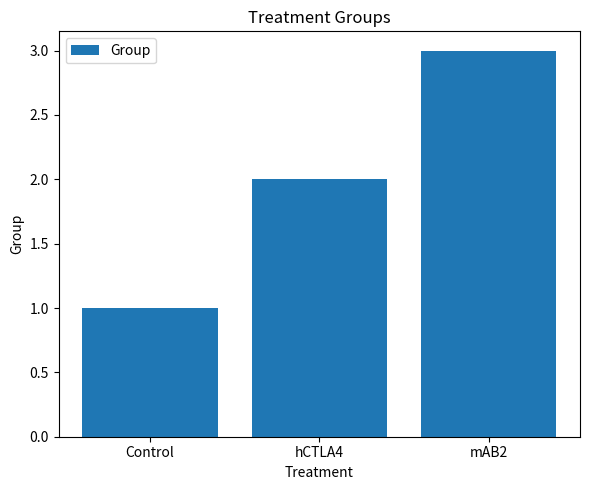

What is the difference between the maximum and second lowest values?

1